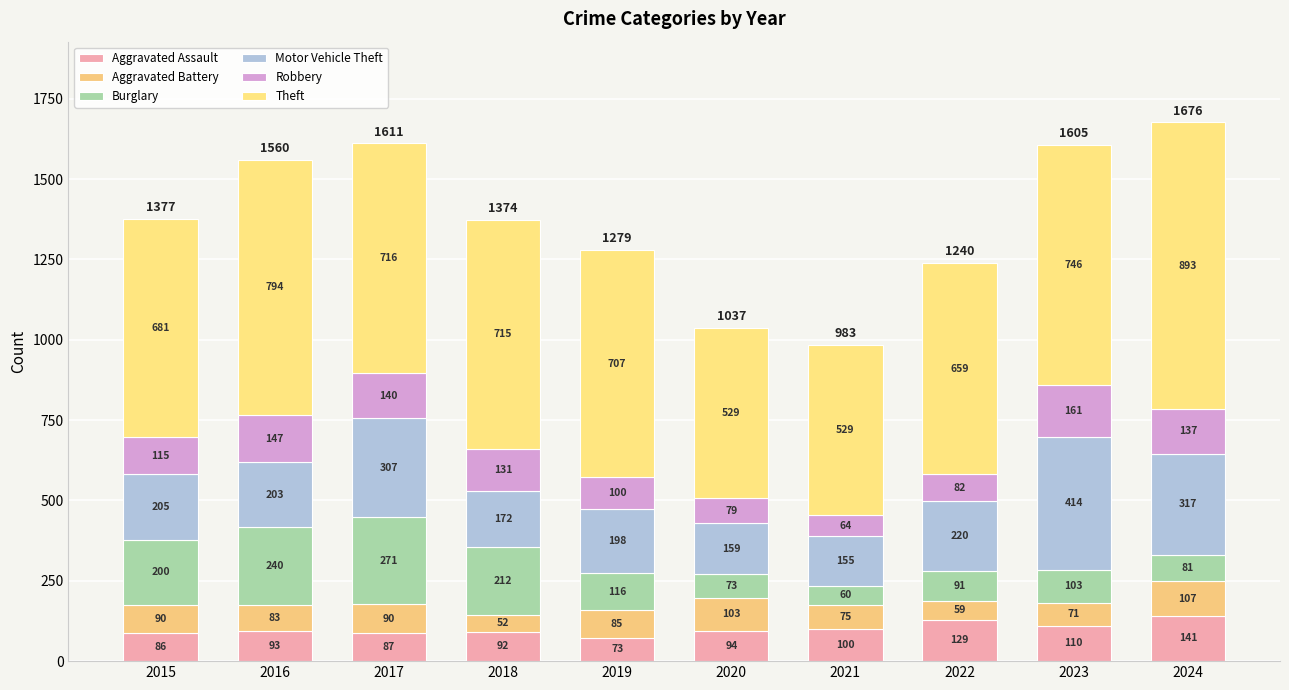

Does the chart contain any negative values?

No